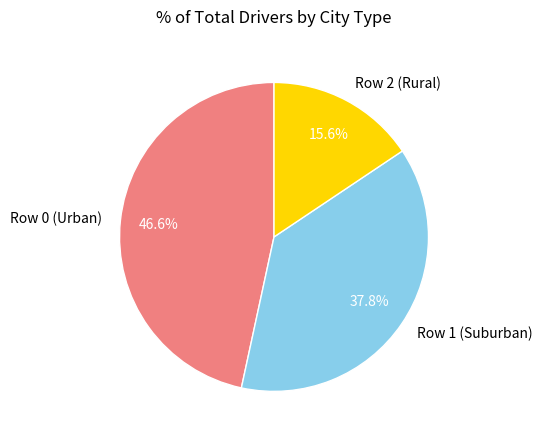

Is there a majority slice in this chart?

No